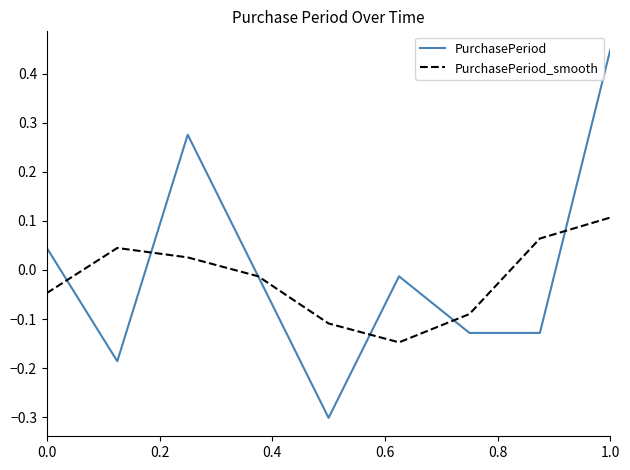

What is the lowest value of the PurchasePeriod series?

-0.3